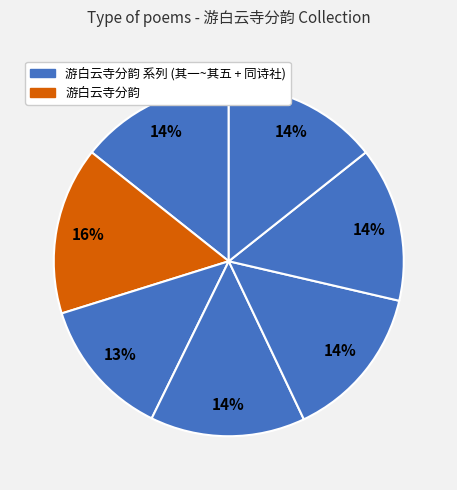

How many slices are in this pie chart?

7